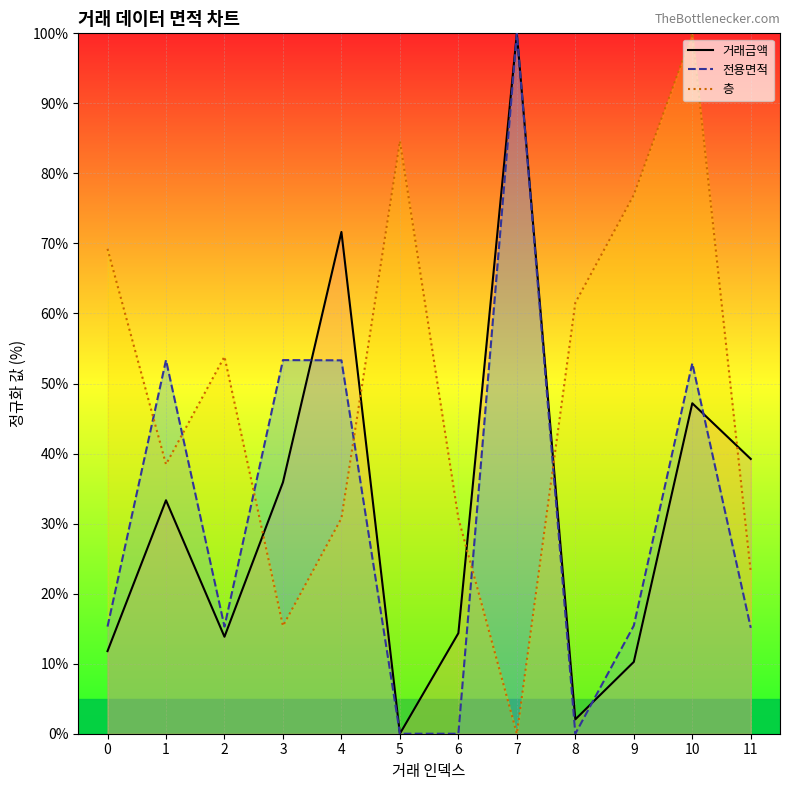

At which category does 거래금액 reach its first local valley?

2